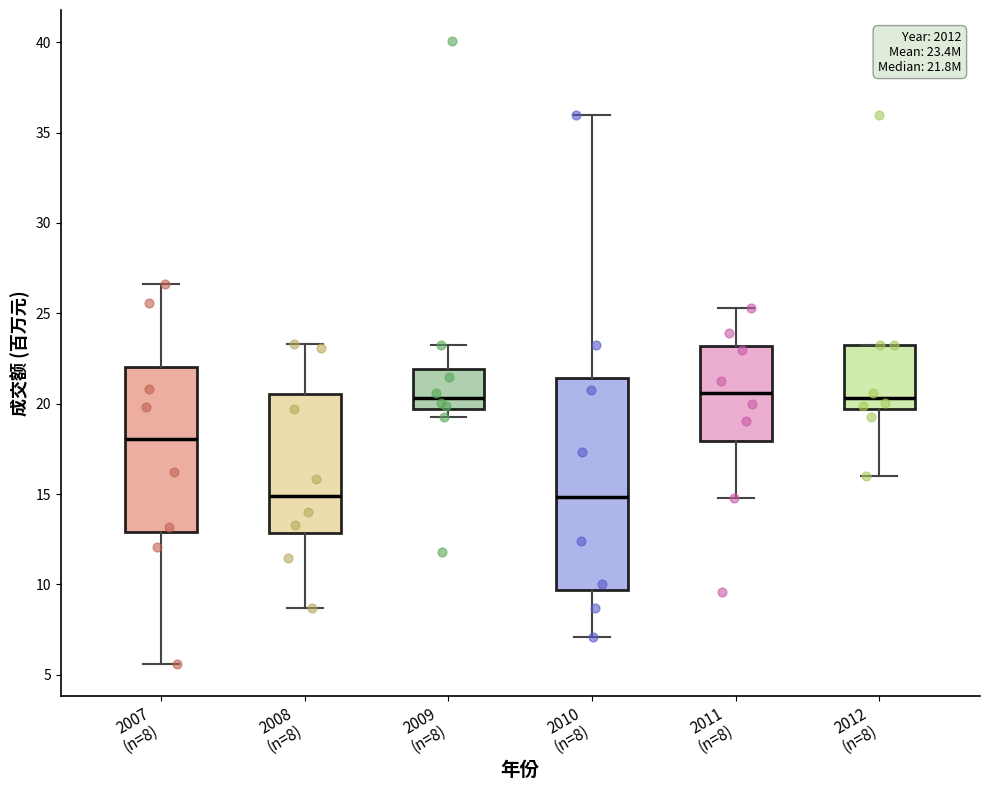

Comparing the boxes themselves (not the whiskers), which one is the tallest?

2010 (n=8)